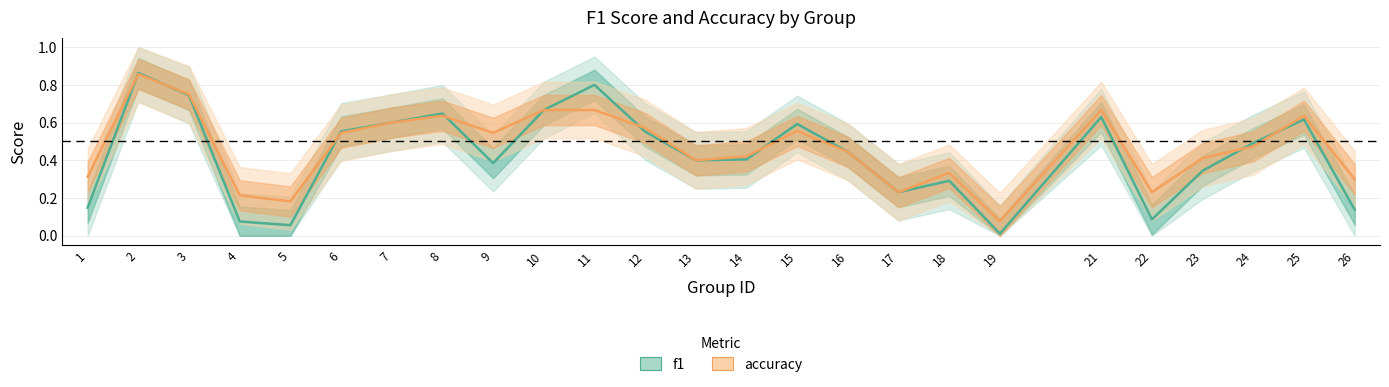

How many interior local peaks does the accuracy series have?

6